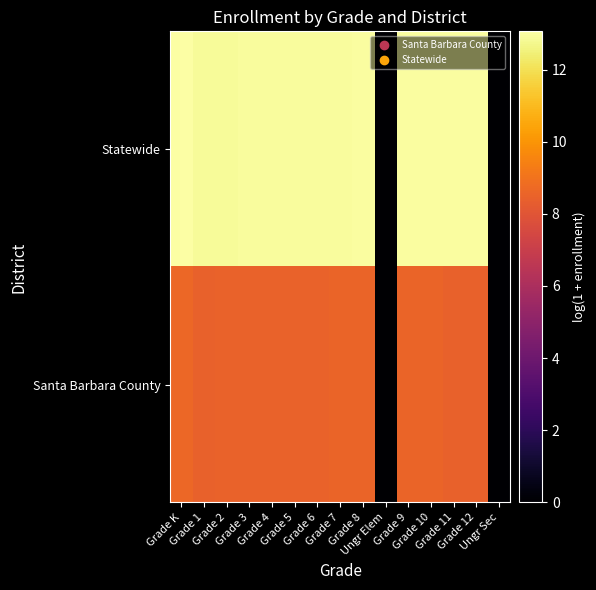

Reading left to right, what are all the values shown in this chart?

Santa Barbara County: Grade K=8.6	Grade 1=8.5	Grade 2=8.5	Grade 3=8.5	Grade 4=8.5	Grade 5=8.5	Grade 6=8.5	Grade 7=8.5	Grade 8=8.6	Ungr Elem=0.0	Grade 9=8.6	Grade 10=8.5	Grade 11=8.5	Grade 12=8.5	Ungr Sec=0.0
Statewide: Grade K=13.1	Grade 1=12.9	Grade 2=12.9	Grade 3=12.9	Grade 4=12.9	Grade 5=12.9	Grade 6=12.9	Grade 7=12.9	Grade 8=13.0	Ungr Elem=0.0	Grade 9=13.0	Grade 10=13.0	Grade 11=13.0	Grade 12=13.0	Ungr Sec=0.0